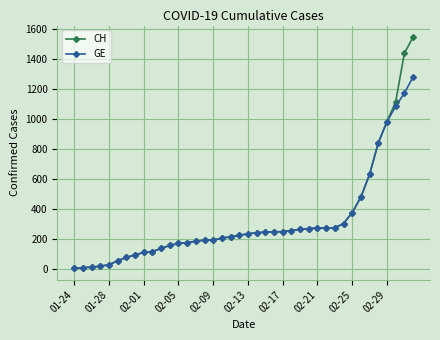

Which series has the widest spread of values?

CH